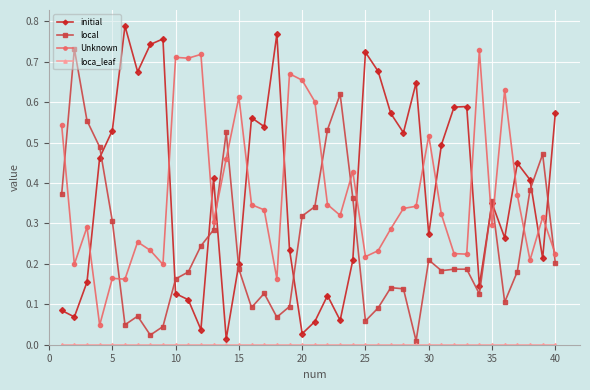

In local, how many points are higher than both neighbors (excluding endpoints)?

10